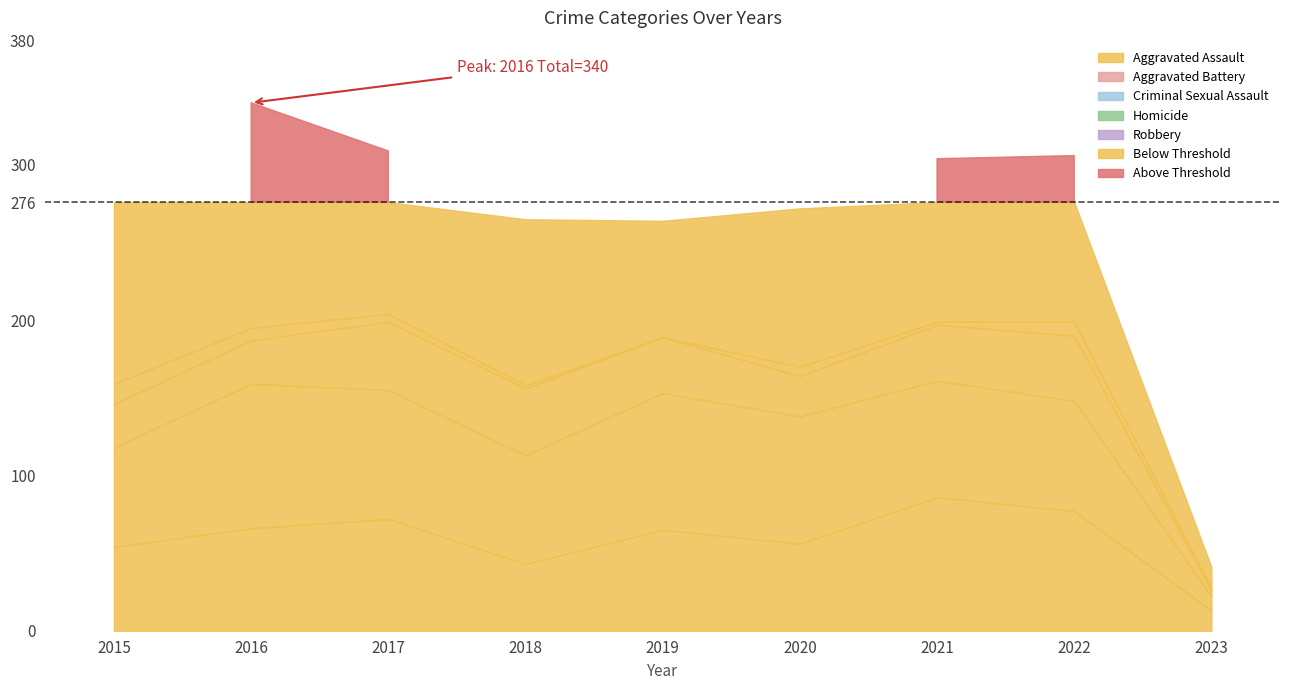

In Homicide, how many points are lower than both neighbors (excluding endpoints)?

2